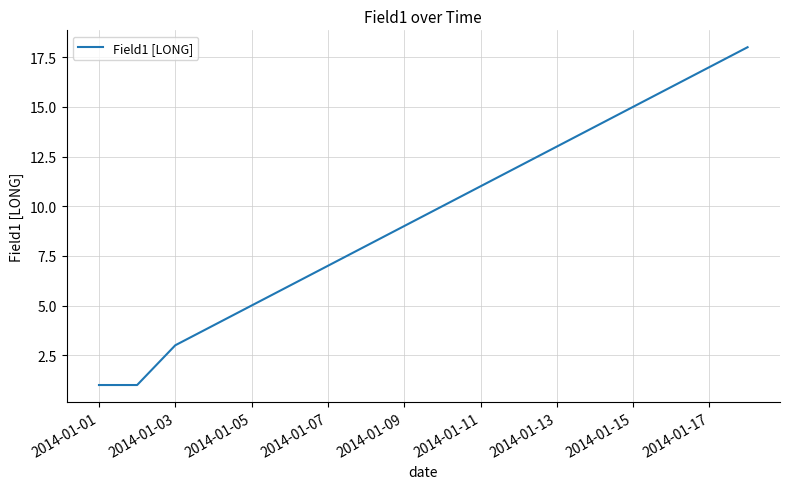

What is the sum of all values?

170